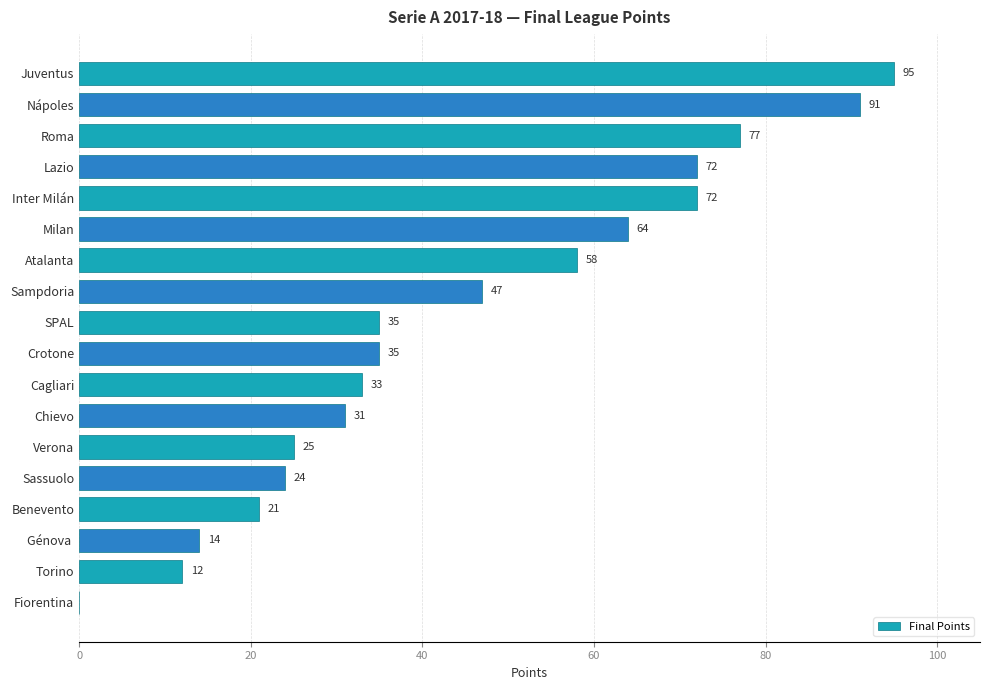

Is it true that the value at Milan is 84?

False